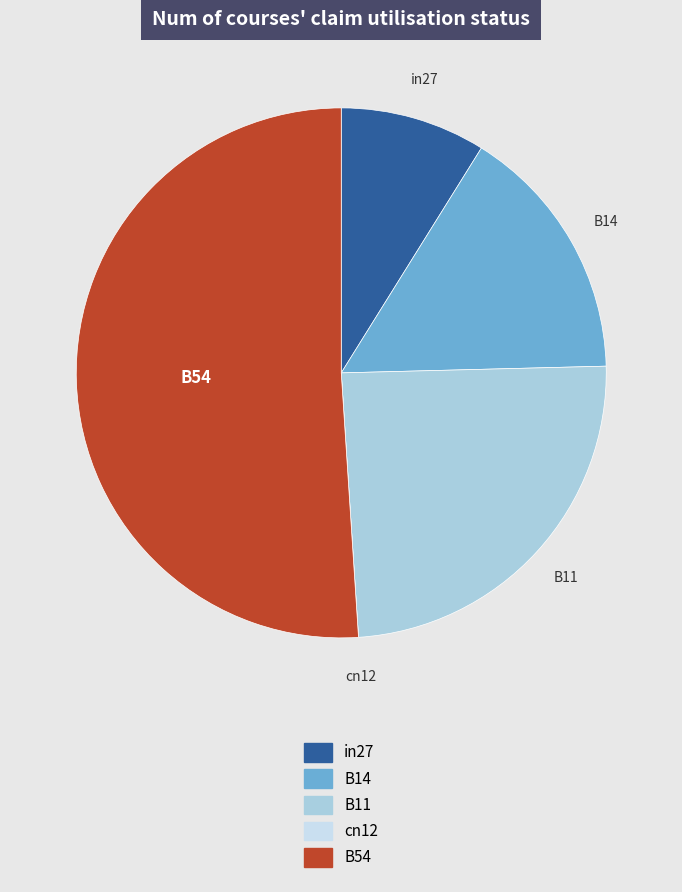

What is the largest slice in the pie chart?

B54